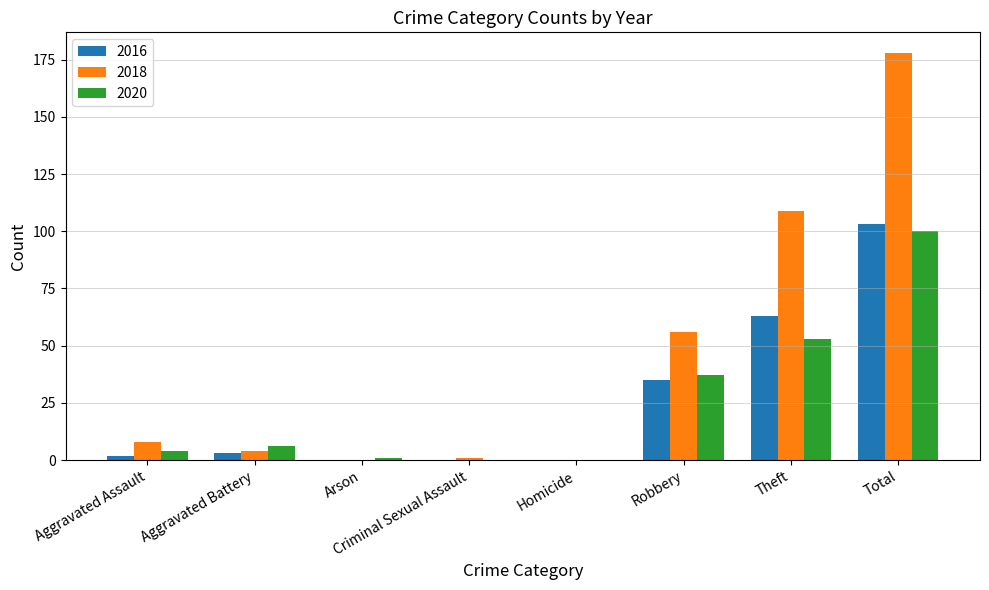

Reading left to right, transcribe all the data shown in this chart.

2016: Aggravated Assault=2	Aggravated Battery=3	Arson=0	Criminal Sexual Assault=0	Homicide=0	Robbery=35	Theft=63	Total=103
2018: Aggravated Assault=8	Aggravated Battery=4	Arson=0	Criminal Sexual Assault=1	Homicide=0	Robbery=56	Theft=109	Total=178
2020: Aggravated Assault=4	Aggravated Battery=6	Arson=1	Criminal Sexual Assault=0	Homicide=0	Robbery=37	Theft=53	Total=100